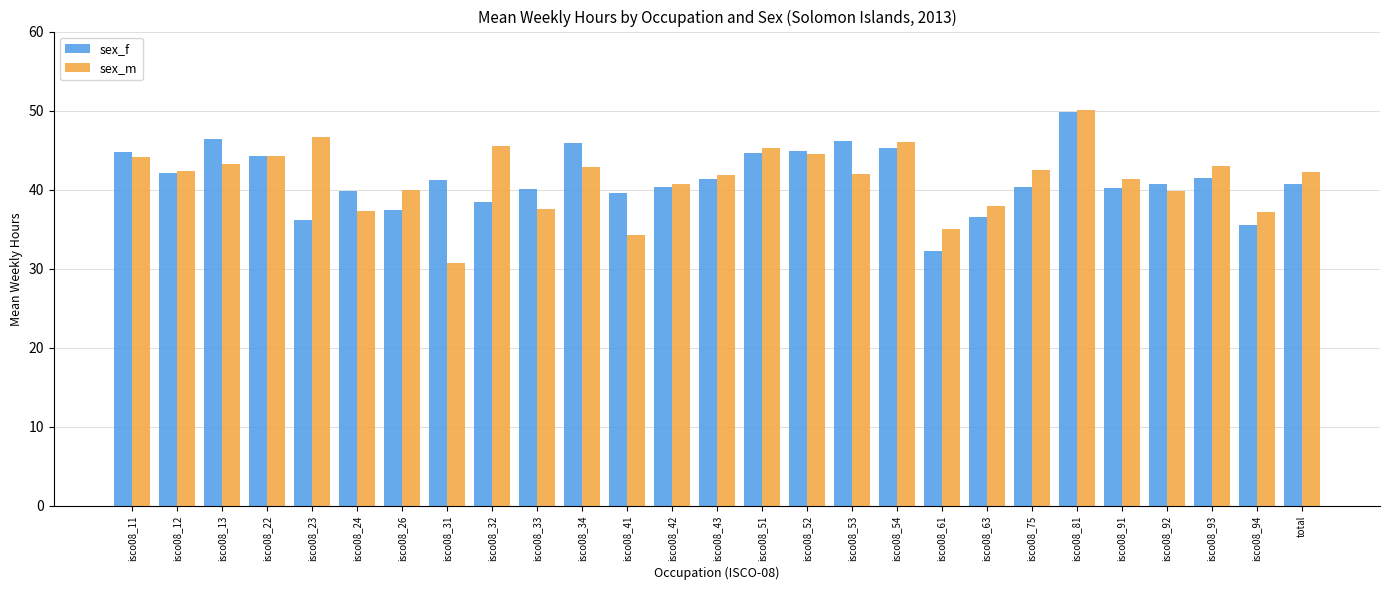

What are all the series names shown in the legend?

sex_f, sex_m